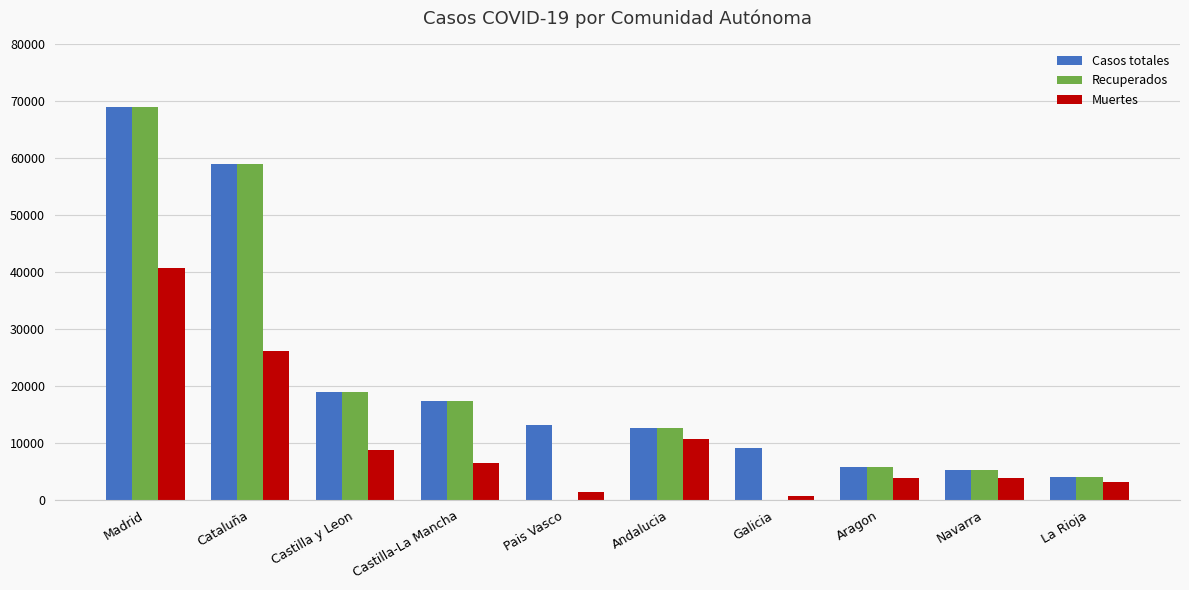

Which category has the highest value across all series?

Madrid